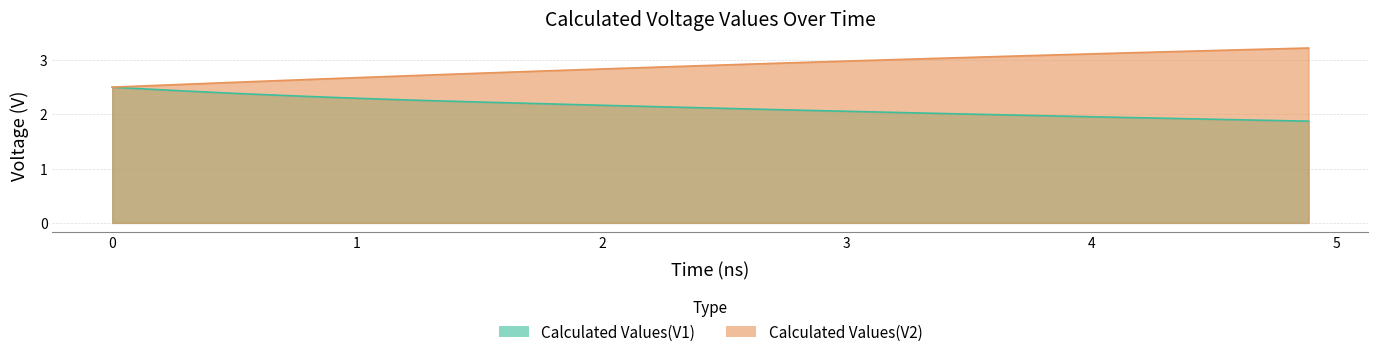

True or false: Calculated Values(V1) has more than 1 points higher than both neighbors.

False